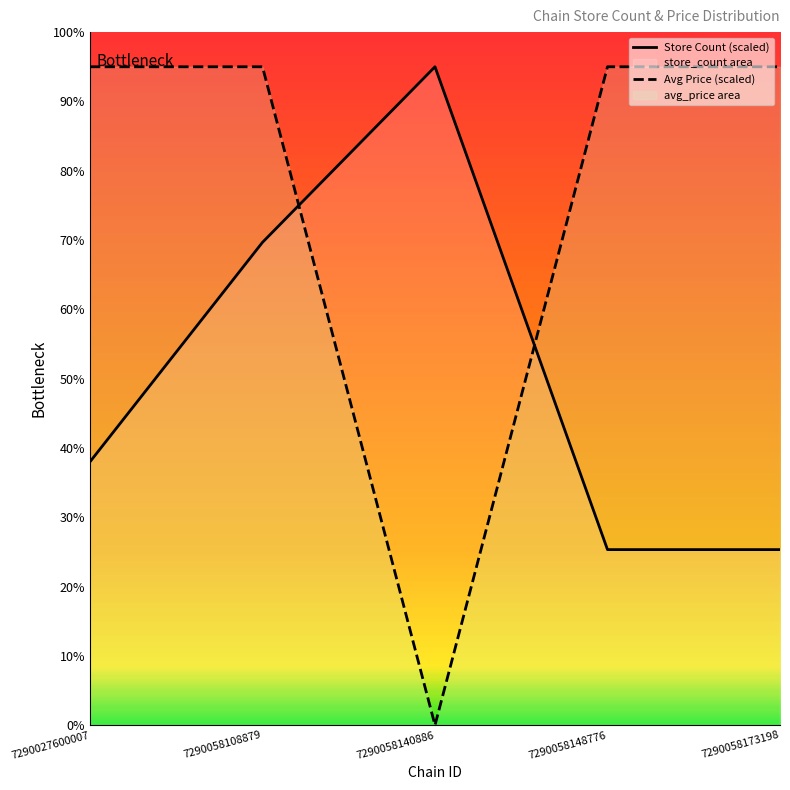

Count the number of categories in the chart.

5